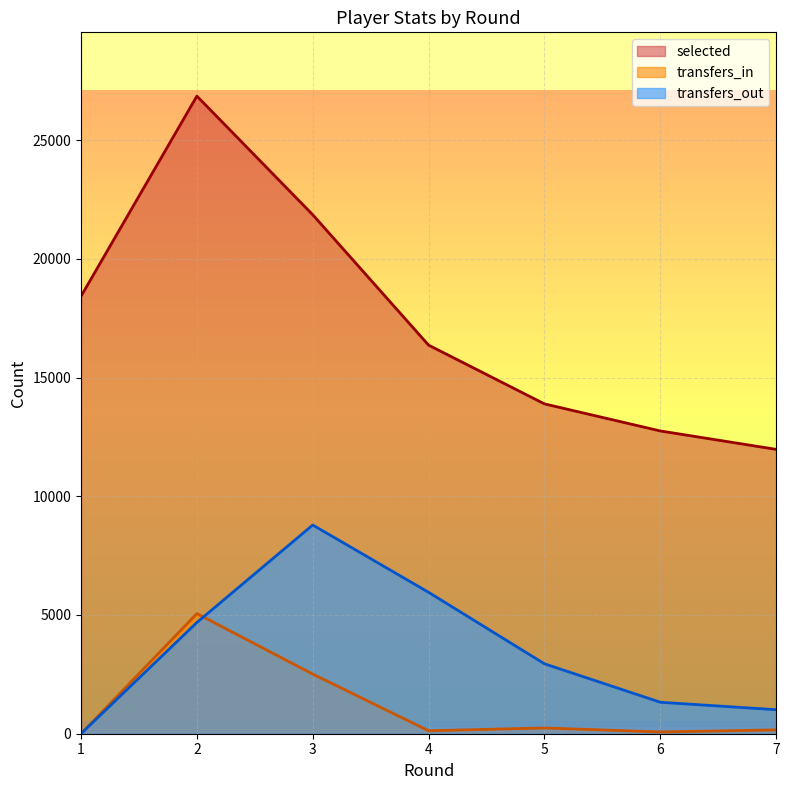

Between 3 and 6, which is larger?

3